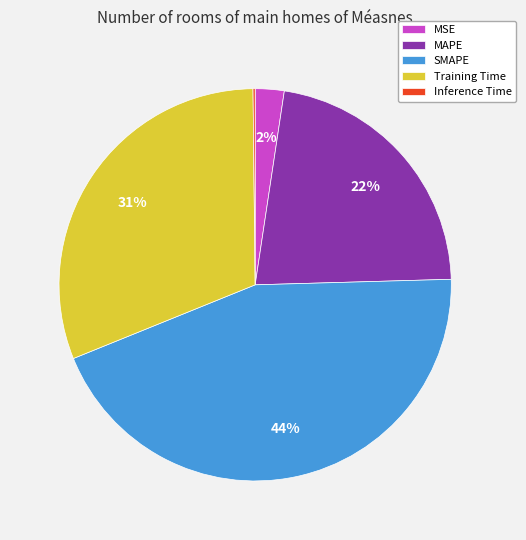

To the nearest percent, what percentage of the pie is SMAPE?

44%